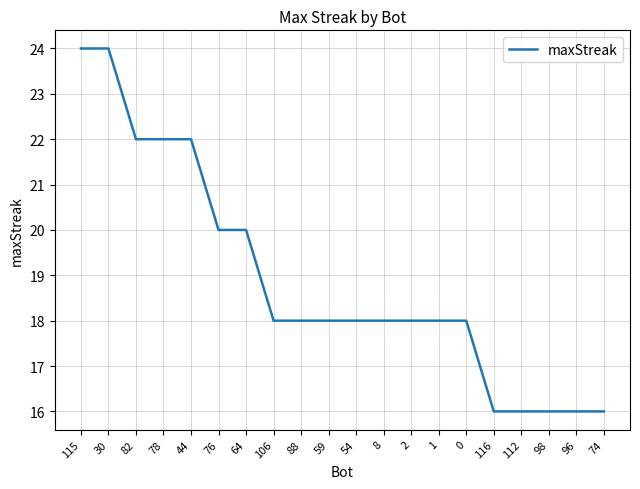

Reading left to right, transcribe all the data shown in this chart.

115=24	30=24	82=22	78=22	44=22	76=20	64=20	106=18	88=18	59=18	54=18	8=18	2=18	1=18	0=18	116=16	112=16	98=16	96=16	74=16